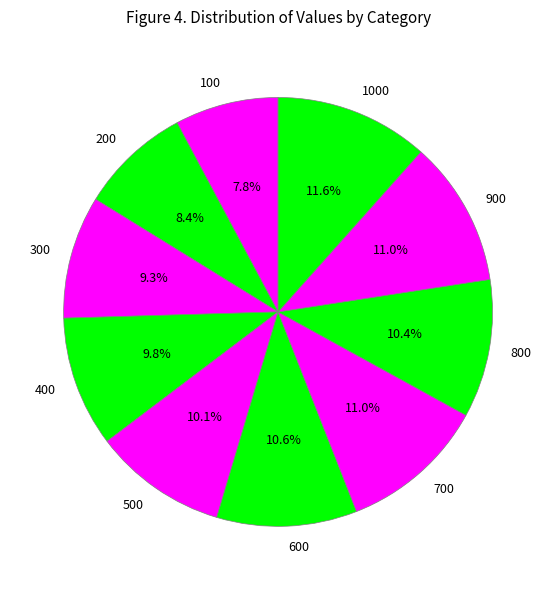

Is there a majority slice in this chart?

No